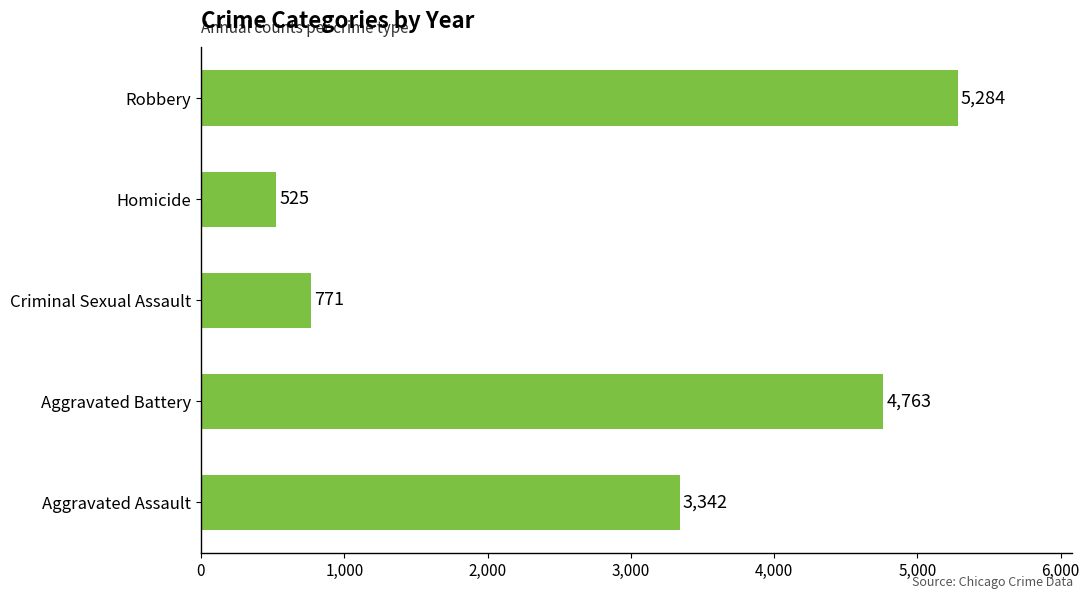

How many data points are less than 3342?

2